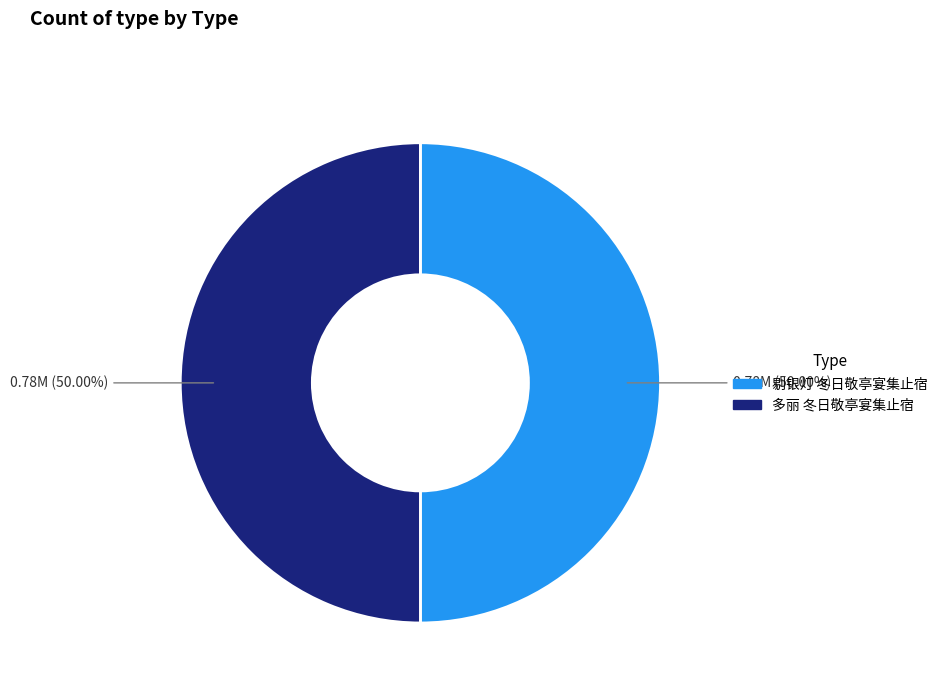

Approximately how many times larger is the value at 多丽 冬日敬亭宴集止宿 compared to 剔银灯 冬日敬亭宴集止宿?

1.0